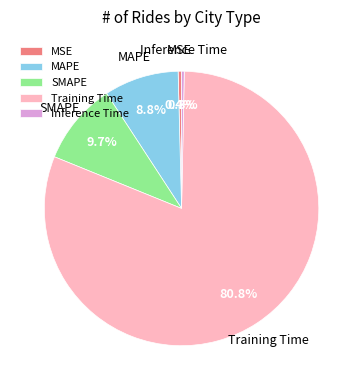

Does Inference Time account for over 50% of the chart?

No